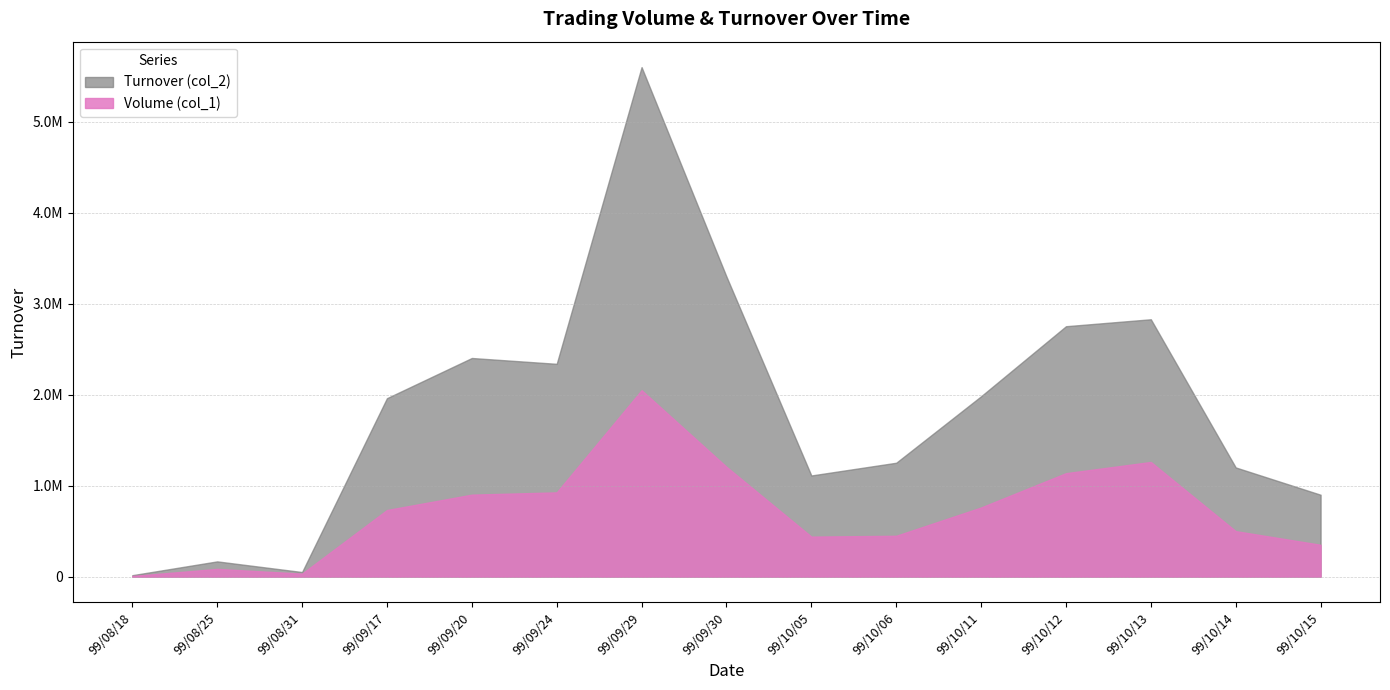

List the series in order of their peak value, lowest first.

Volume (col_1), Turnover (col_2)